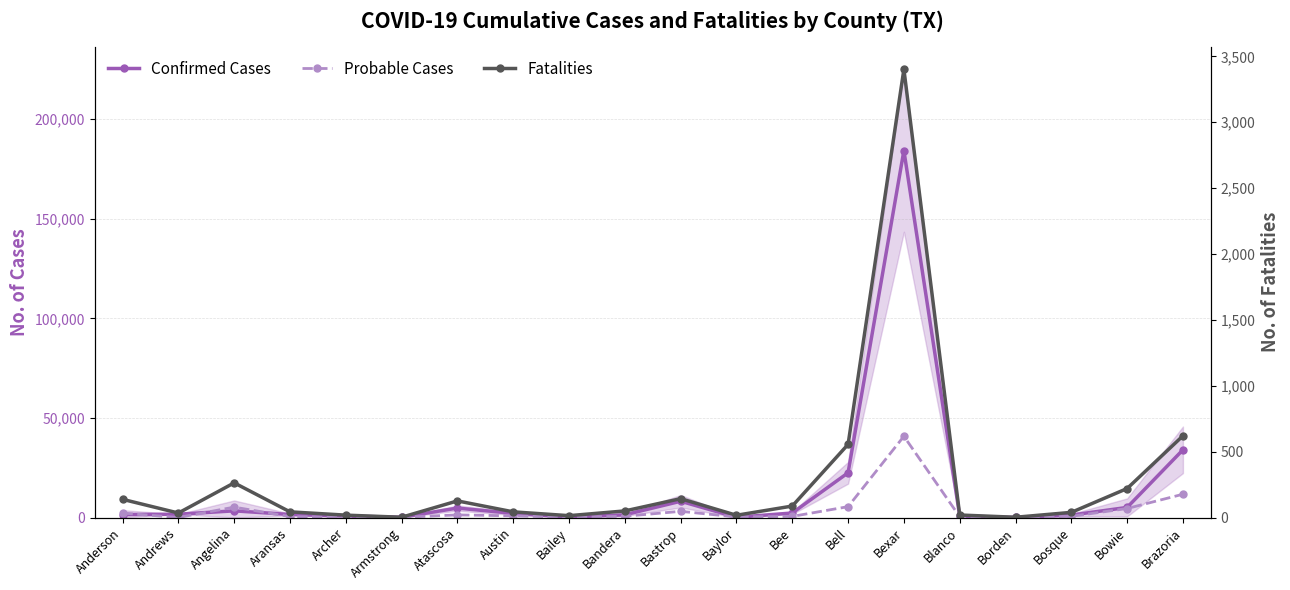

Which category has the highest value across all series?

Bexar